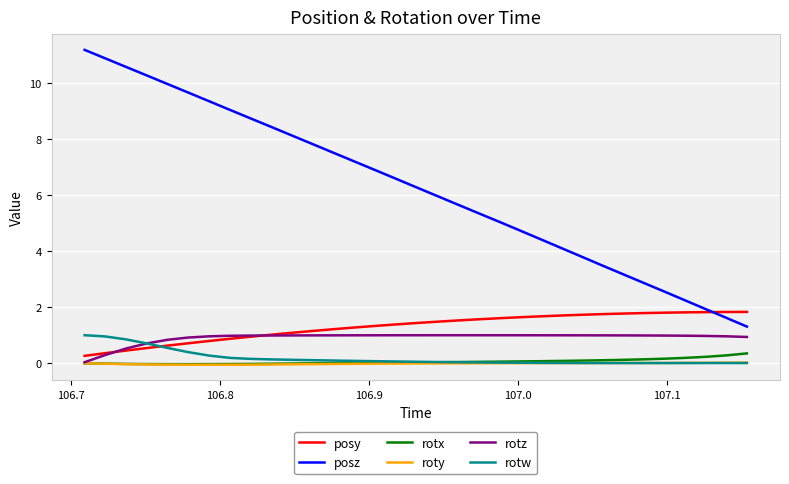

Which series has the largest total across all categories?

posz